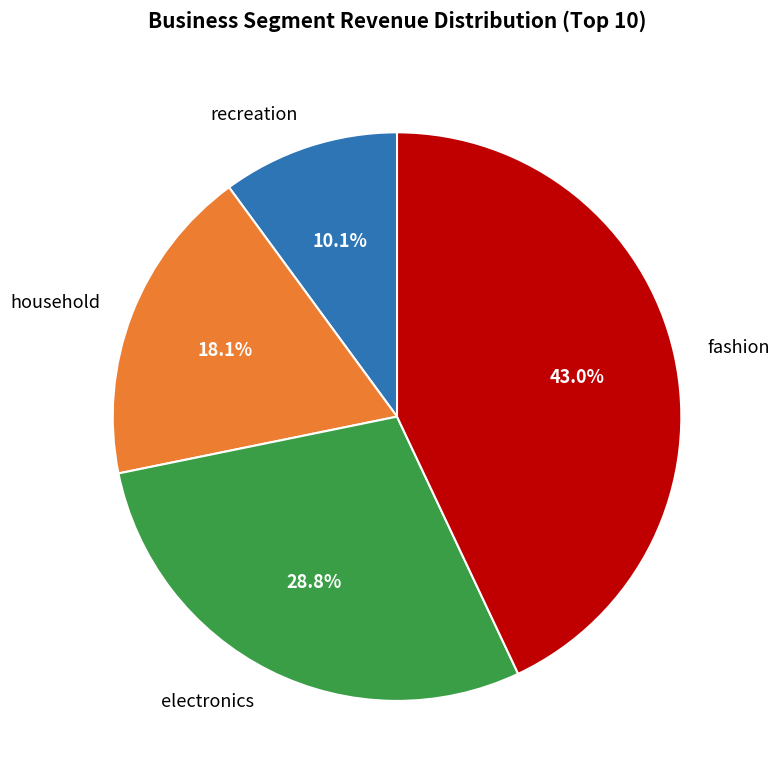

Rank the categories by value from lowest to highest.

recreation, household, electronics, fashion